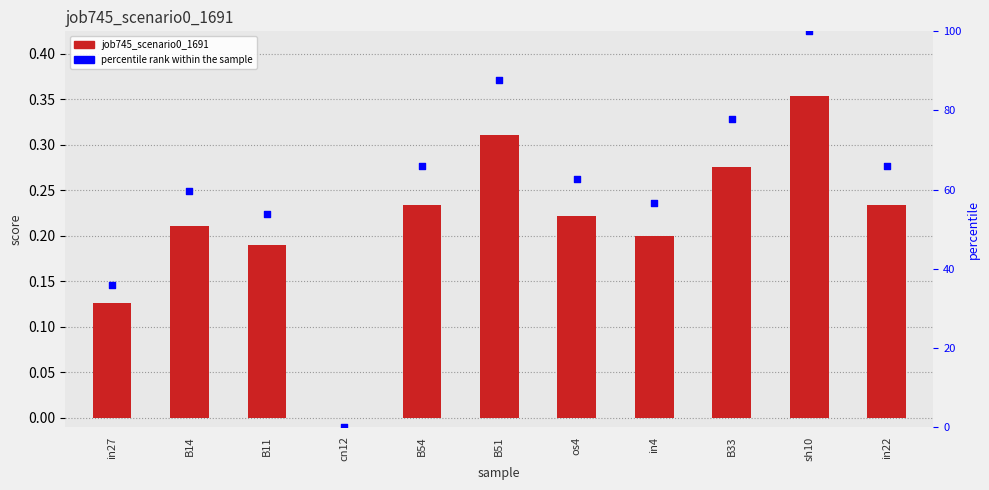

At which category is the sum across all series the highest?

sh10